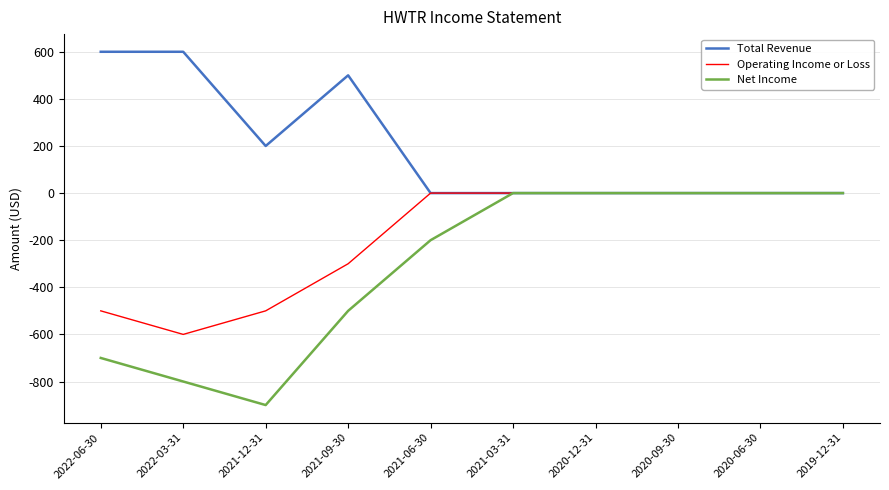

In Operating Income or Loss, how many points are lower than both neighbors (excluding endpoints)?

1